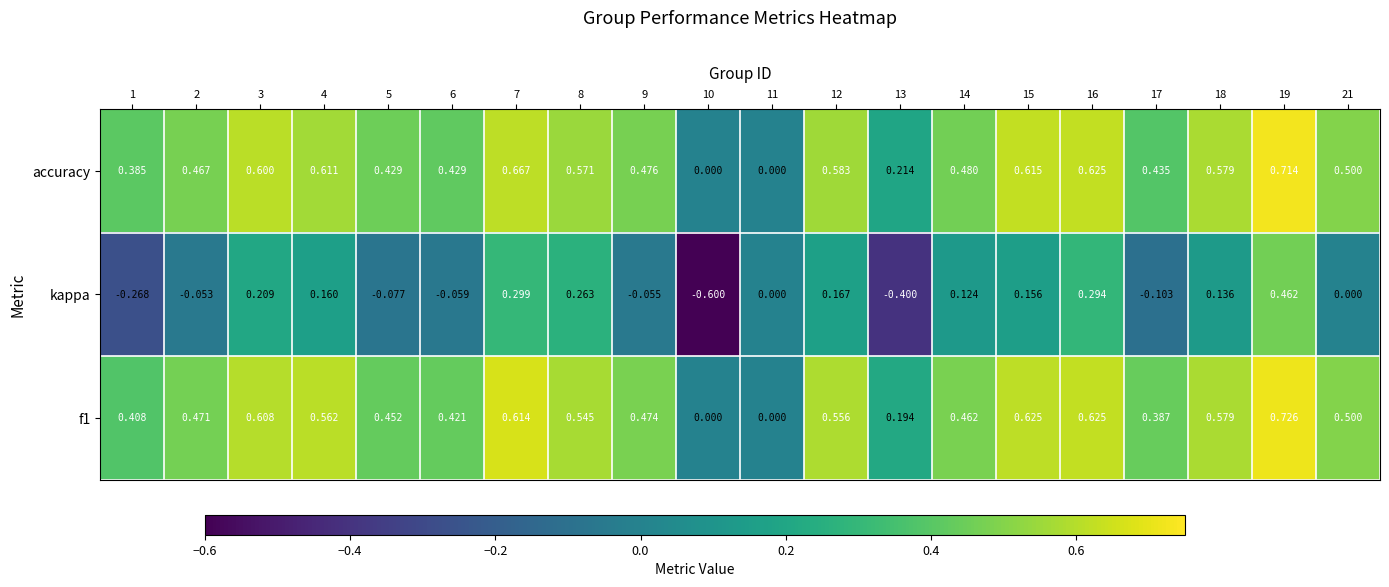

Is the value of accuracy at 17 greater than the value of kappa at 10?

Yes